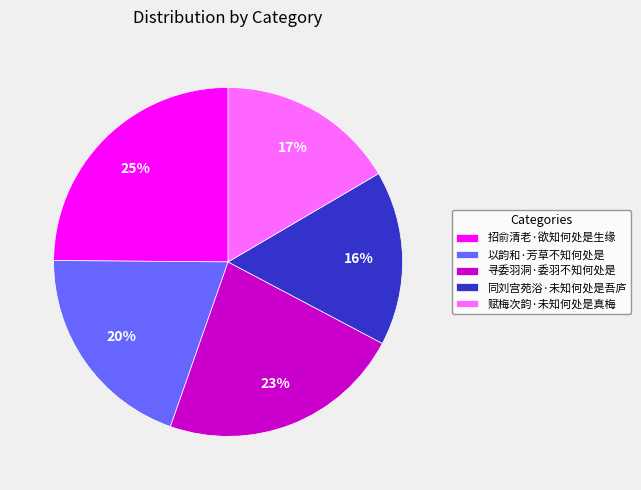

Which category has the biggest portion of the pie?

招俞清老·欲知何处是生缘